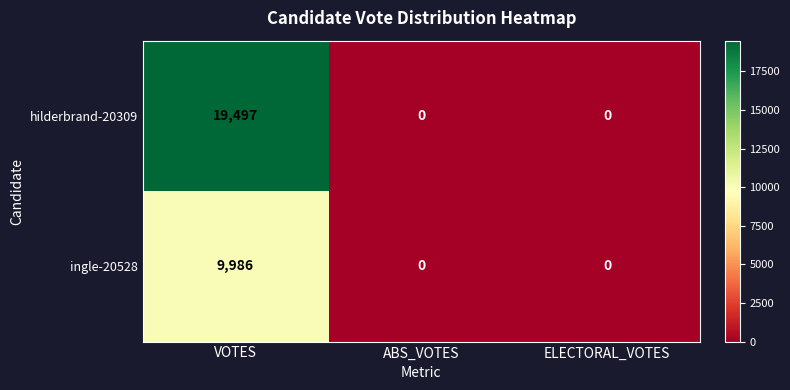

Count the hilderbrand-20309 values in the range 0 to 19497.

3